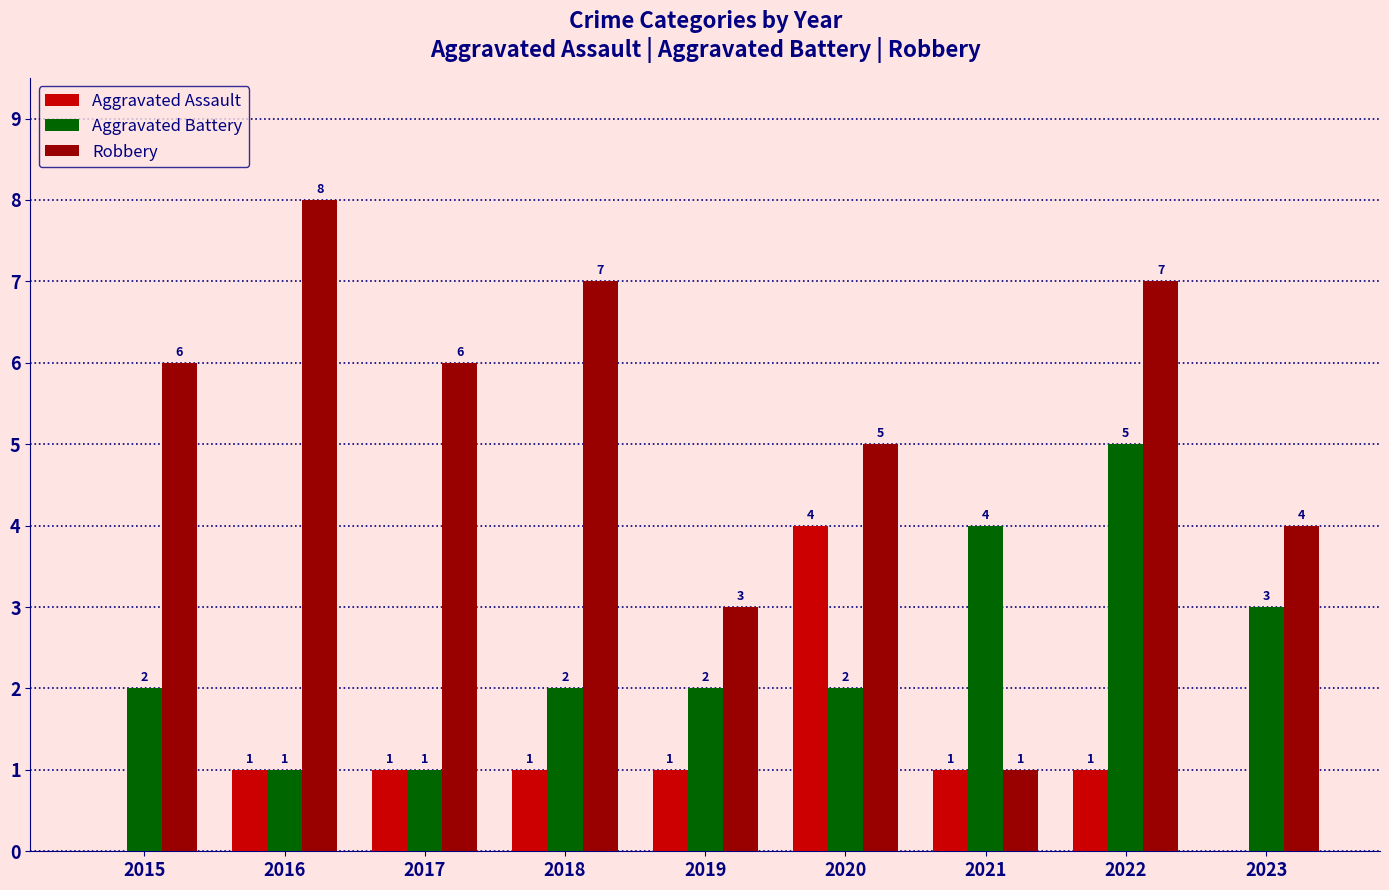

At which label is Robbery closest to 4?

2023